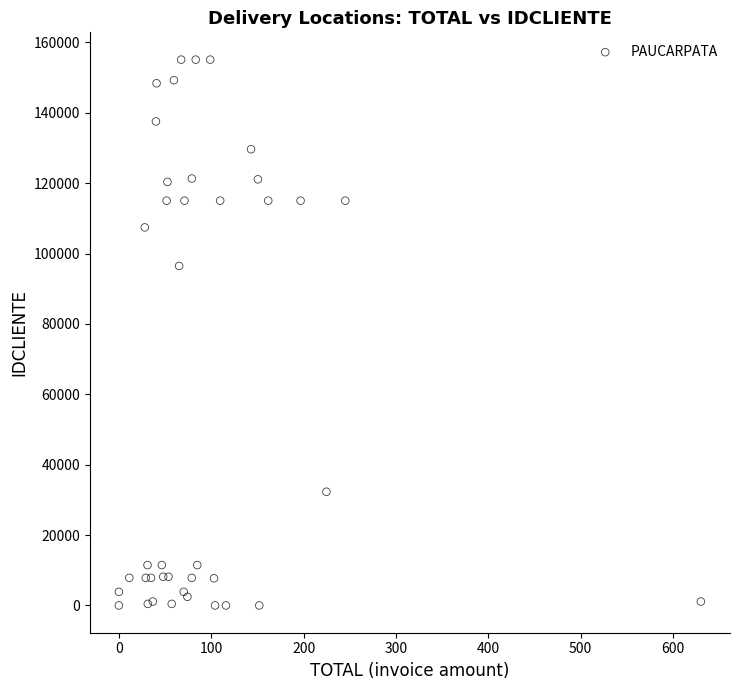

What Y value in the scatter plot is closest to 77547?

96472